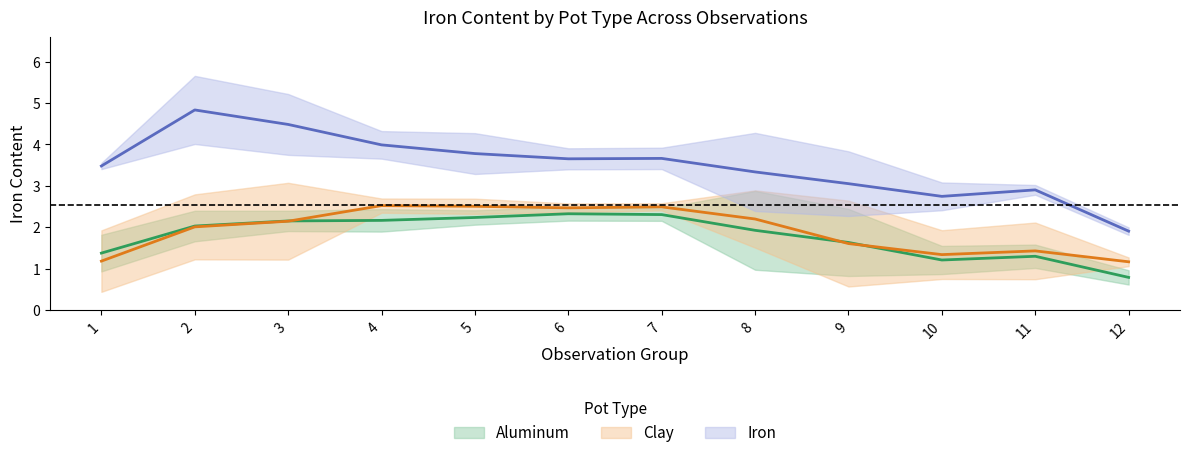

Which series has the largest range (max minus min)?

Iron